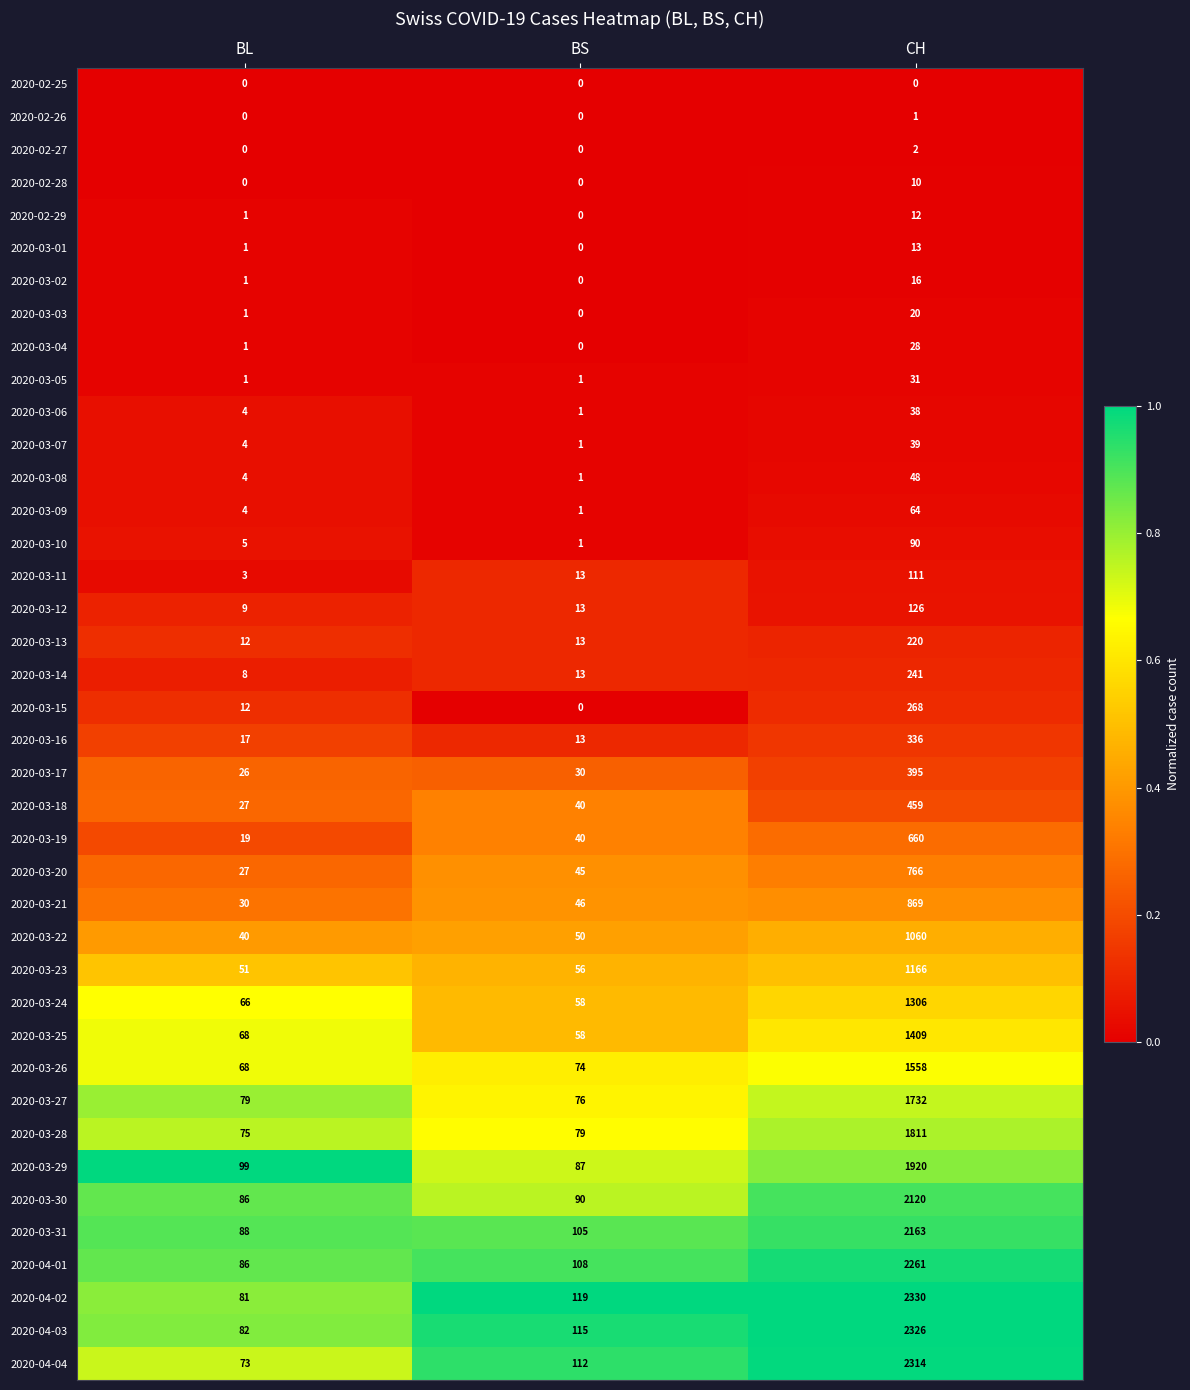

Is it true that 2020-03-11 equals 46 at CH?

False